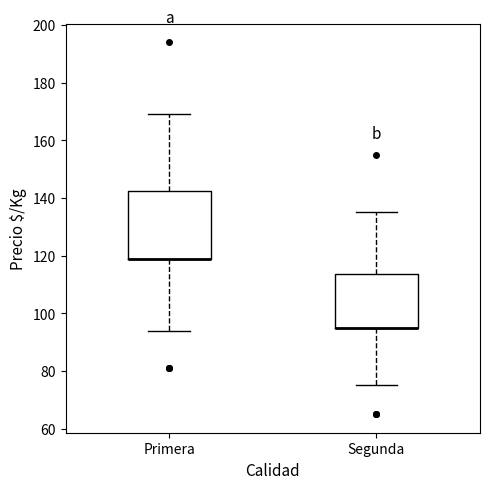

Reading left to right, read every box against the y-axis: the position of its median line, the range the box covers, and the ends of its whiskers. The values are not printed on the chart, so give them approximately, as read against the axis.

Primera: median 120 (drawn on the box's lower edge), box 120 to 142, whiskers 94 to 170
Segunda: median 96 (drawn on the box's lower edge), box 96 to 114, whiskers 76 to 136